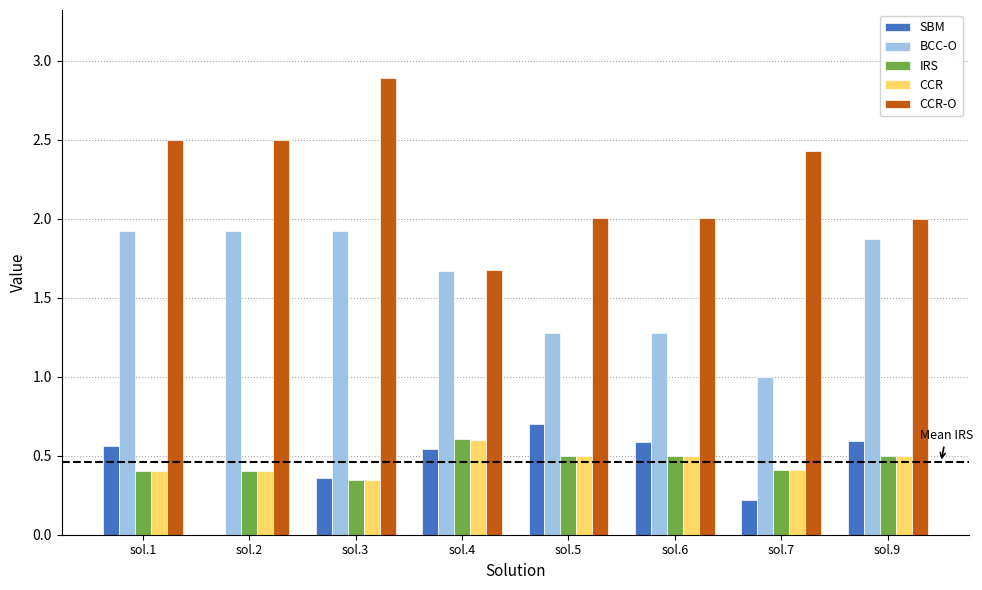

How many groups of bars are there?

8